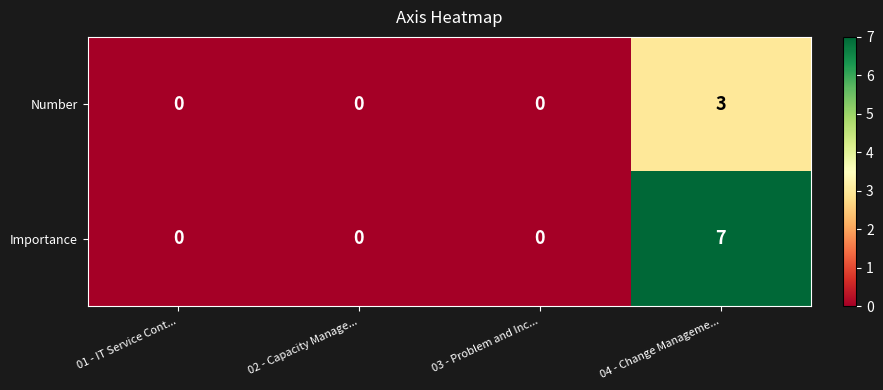

Which category has the highest value across all series?

04 - Change Manageme...